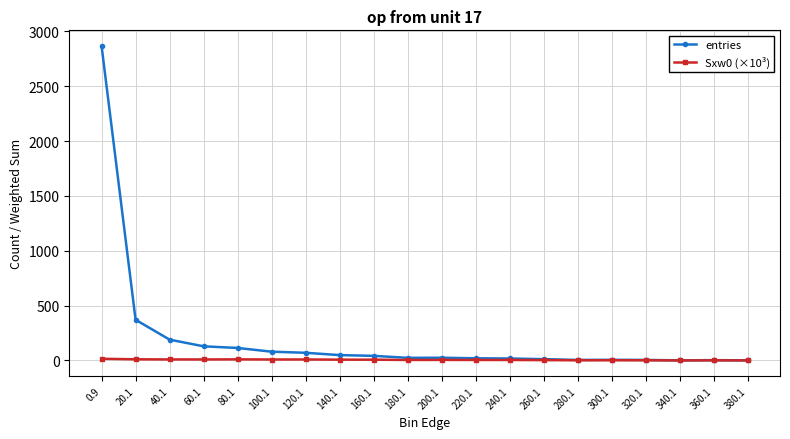

How many categories are shown in the chart?

20